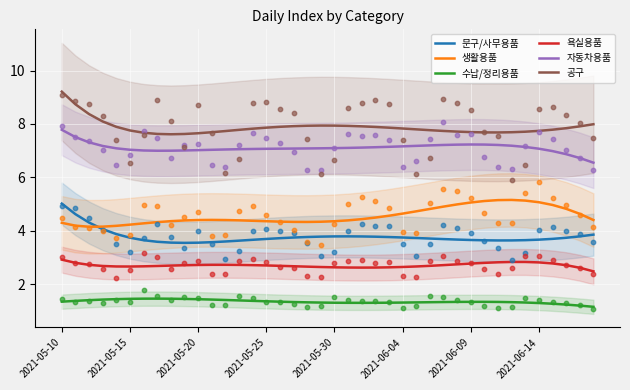

What are all the series names shown in the legend?

문구/사무용품, 생활용품, 수납/정리용품, 욕실용품, 자동차용품, 공구